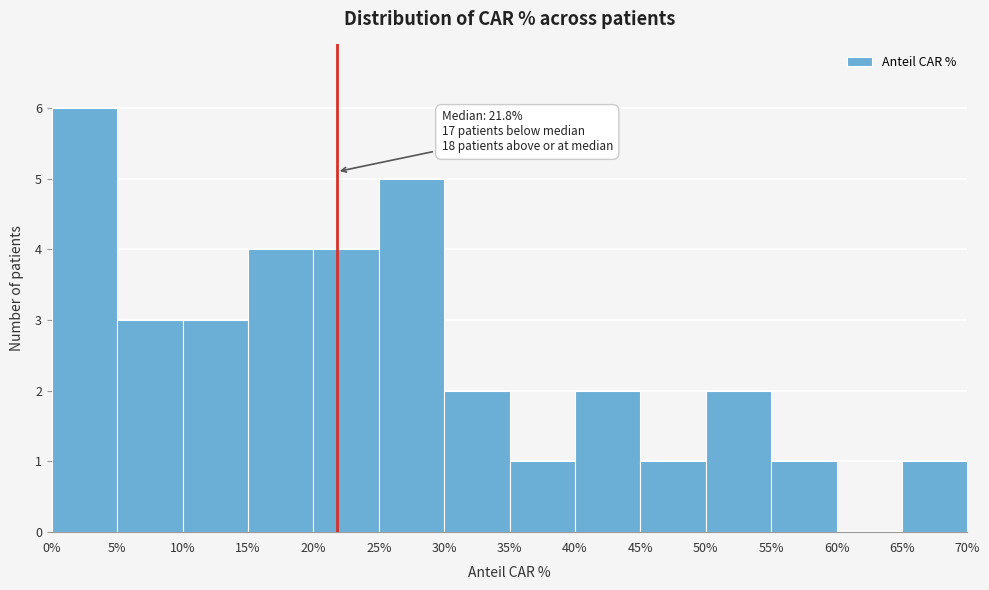

Over which range of the x-axis is the bar tallest?

0% to 5%